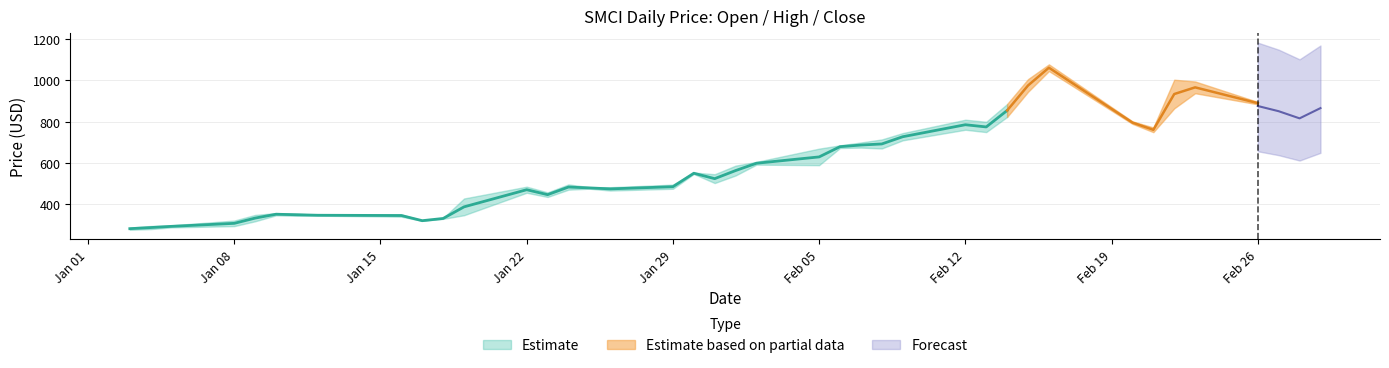

What is the difference between the close values at 33 and 39?

132.0